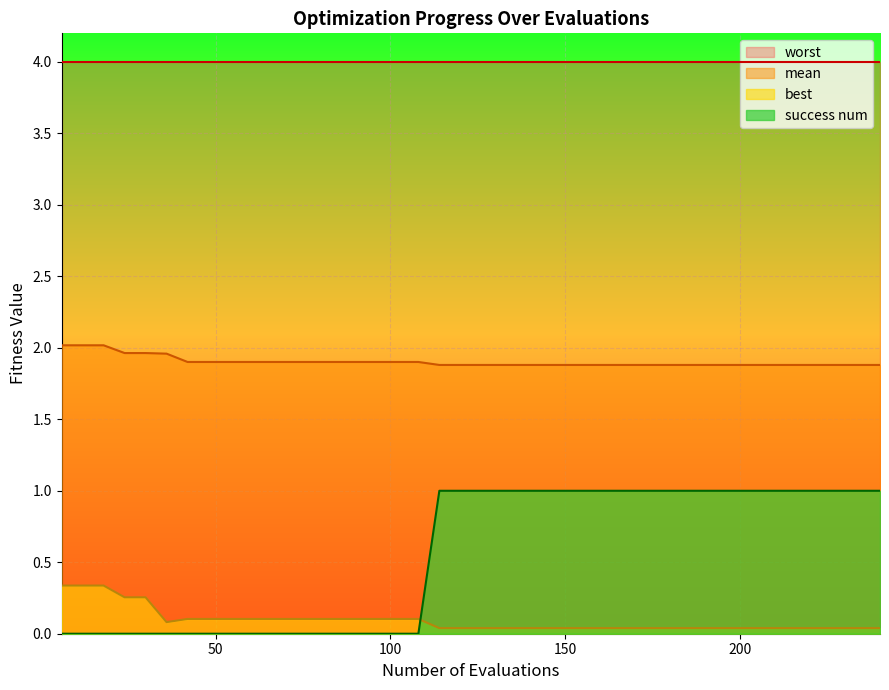

Which series has the largest total across all categories?

worst